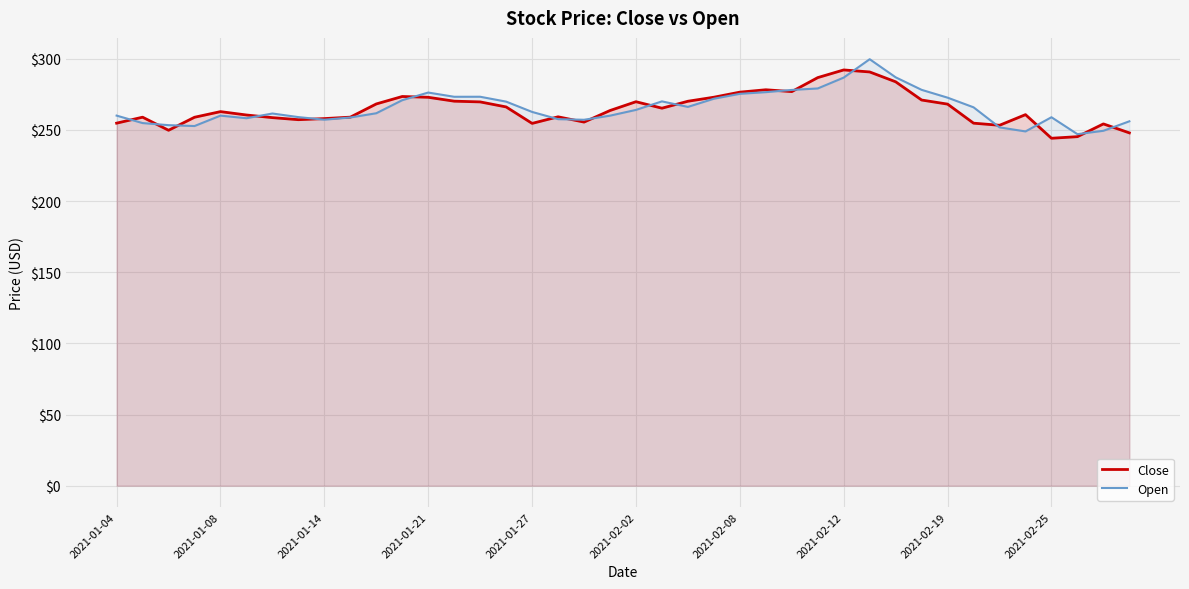

What is the minimum value shown in the chart?

244.1